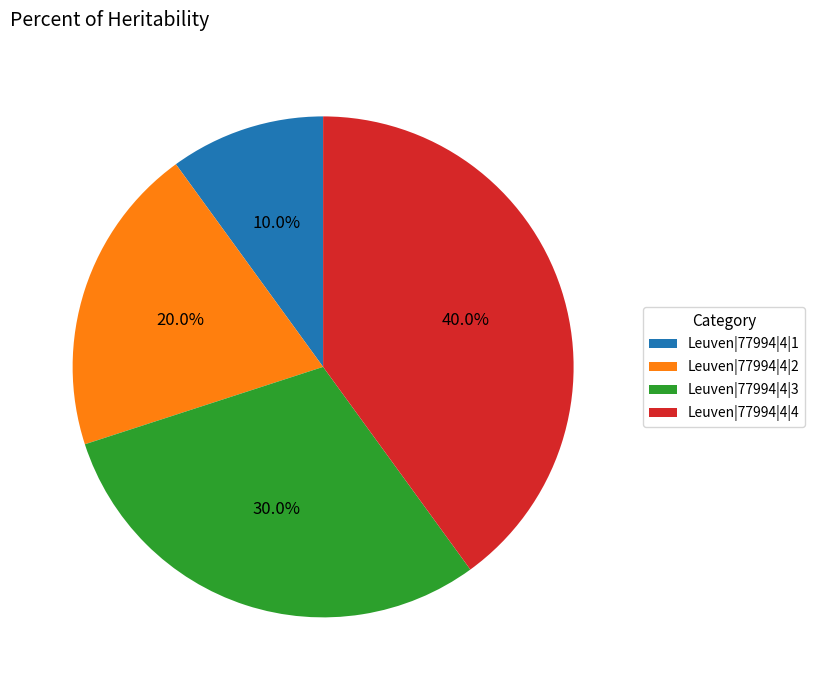

Between Leuven|77994|4|3 and Leuven|77994|4|4, which is larger?

Leuven|77994|4|4